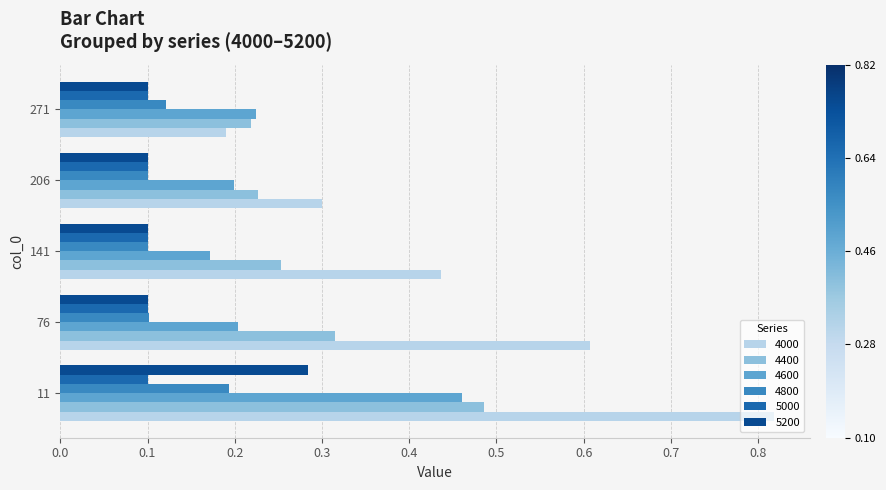

What is the sum of all 4800 values?

0.6